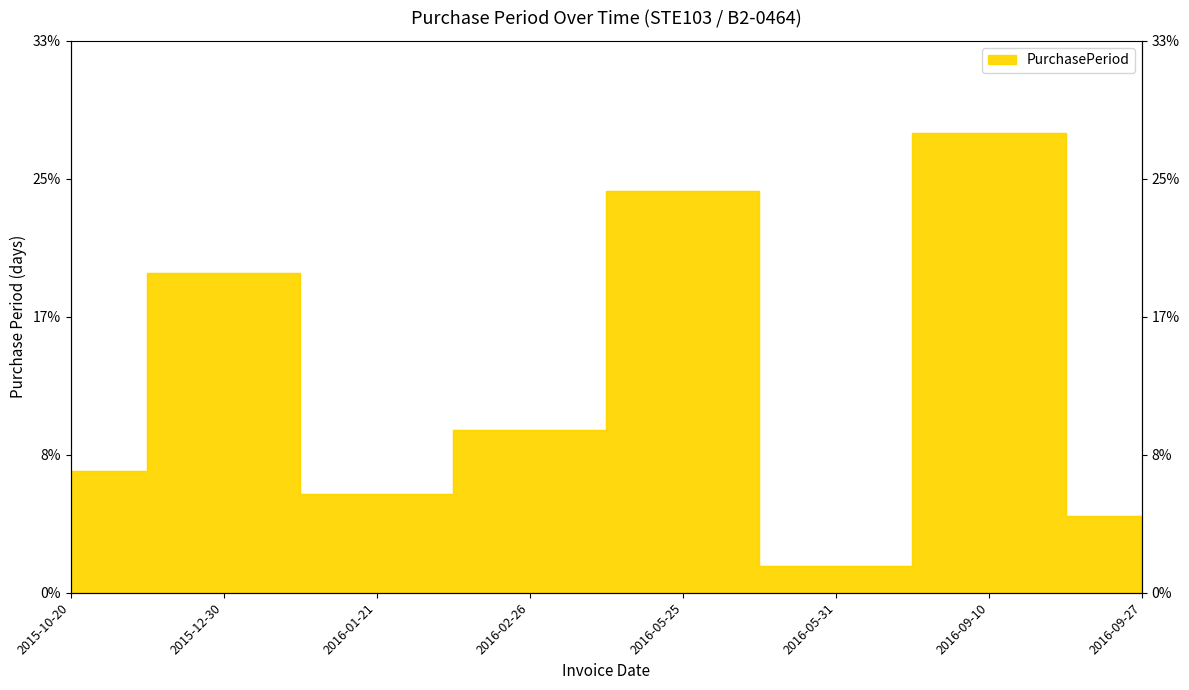

How many interior local valleys (lower than both neighbors) does the data have?

2